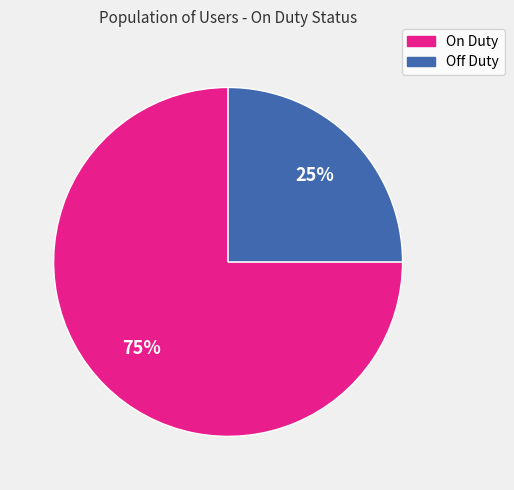

To the nearest percent, what is the difference between the largest and smallest slice percentages?

50%